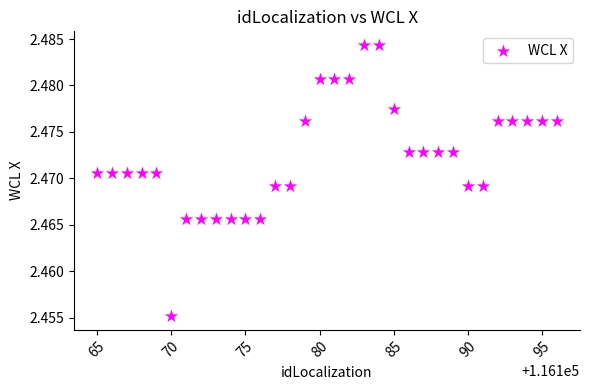

What is the range of X values (max minus min)?

31.0